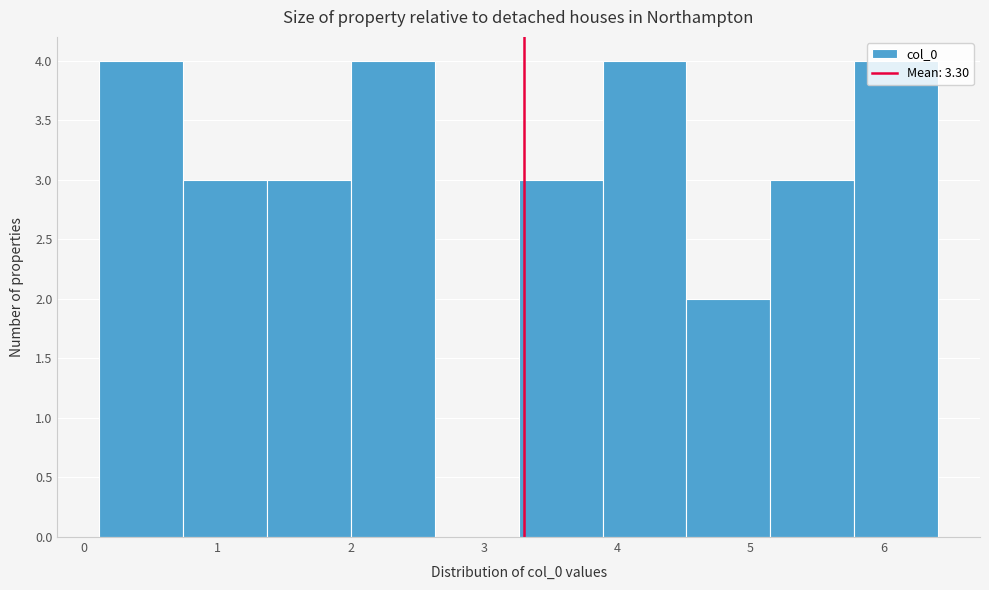

Reading left to right, transcribe this chart: for each bar, give the range it covers on the x-axis and its height. Neither the bar edges nor the heights are printed on the chart, so give them approximately, as read against the axes.

0.1 to 0.7: 4
0.7 to 1.4: 3
1.4 to 2.0: 3
2.0 to 2.6: 4
2.6 to 3.3: 0
3.3 to 3.9: 3
3.9 to 4.5: 4
4.5 to 5.1: 2
5.1 to 5.8: 3
5.8 to 6.4: 4